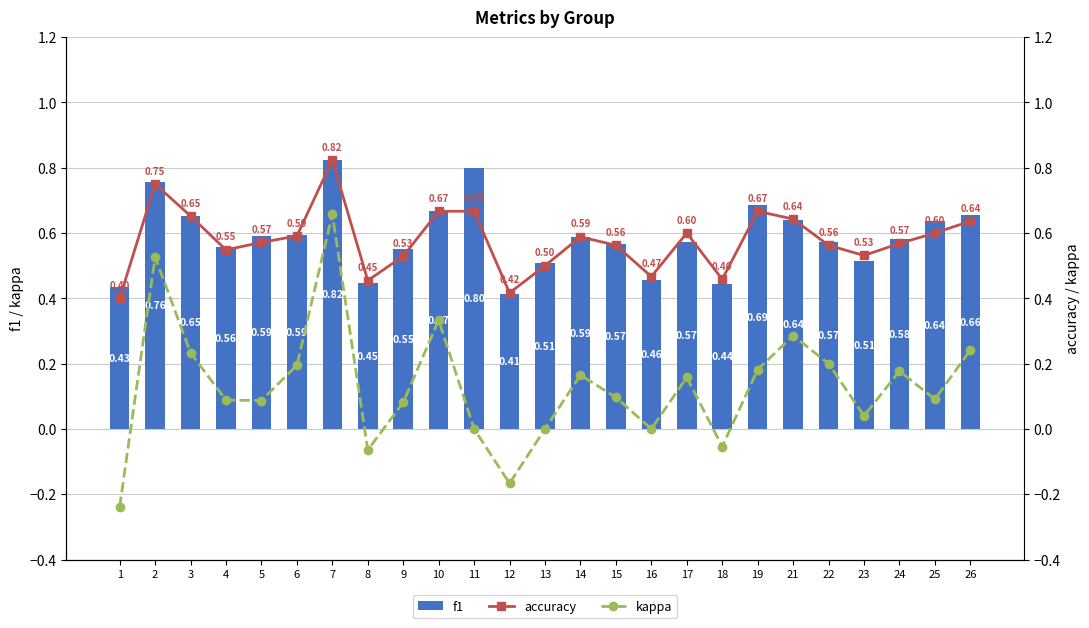

Rank the series at 12 from highest to lowest value.

accuracy, f1, kappa